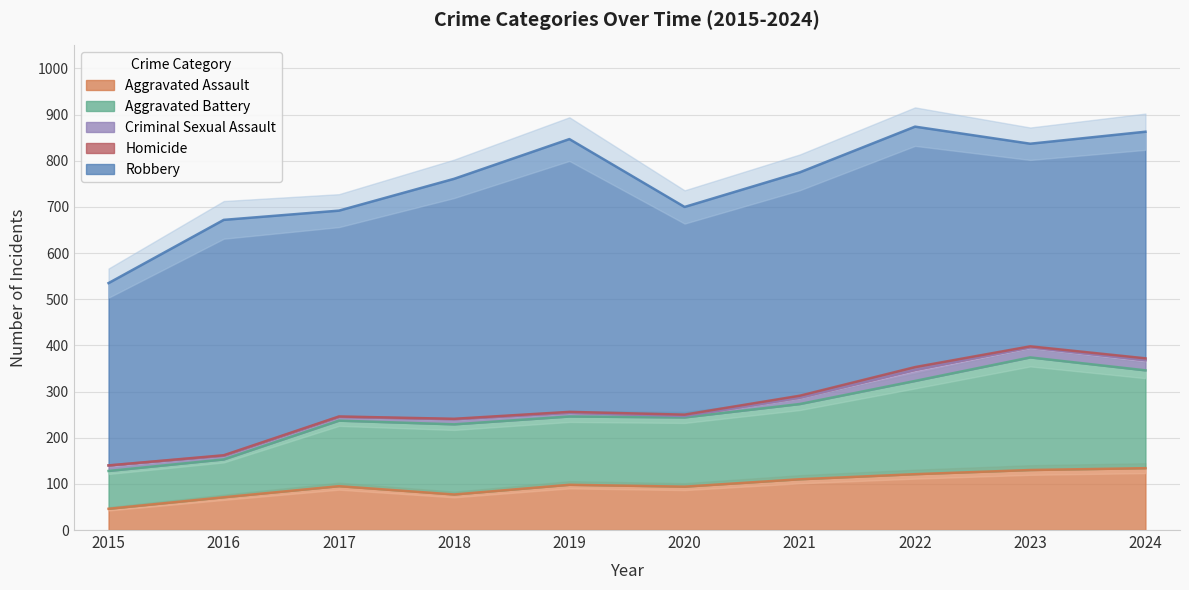

At which category does Aggravated Assault reach its first local peak?

2017